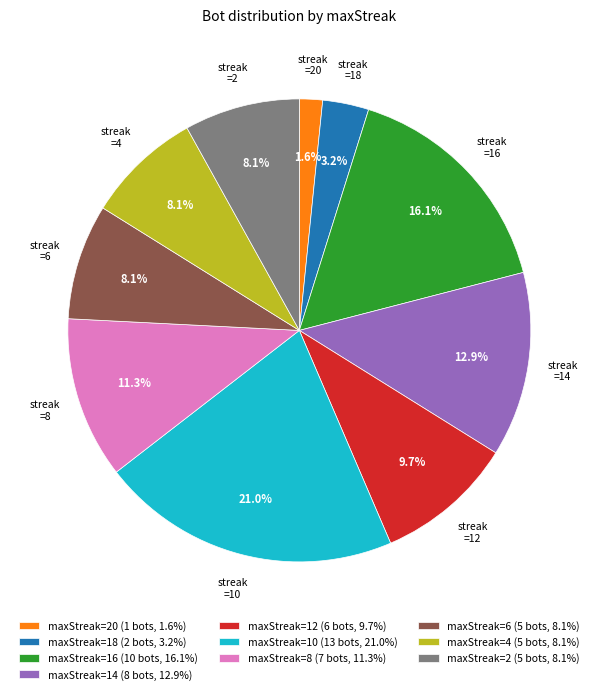

Which has a higher value, maxStreak=8 (7 bots, 11.3%) or maxStreak=2 (5 bots, 8.1%)?

maxStreak=8 (7 bots, 11.3%)